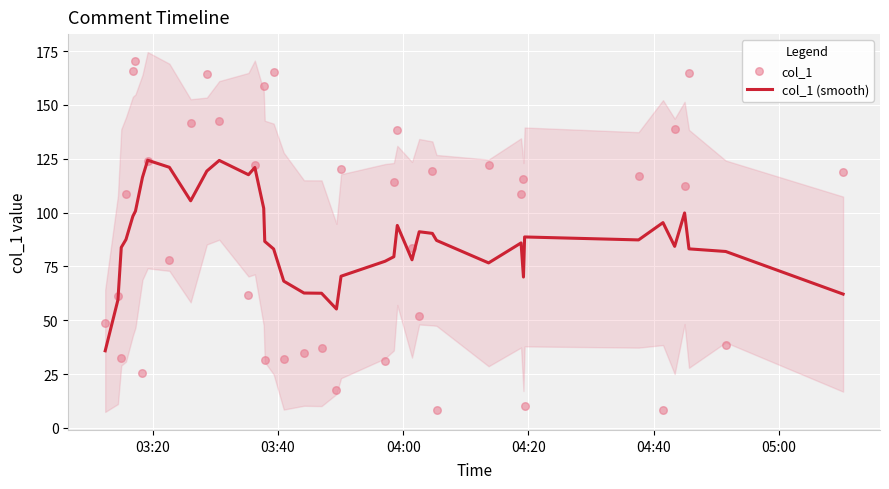

Which series has the largest Y range (max minus min)?

col_1